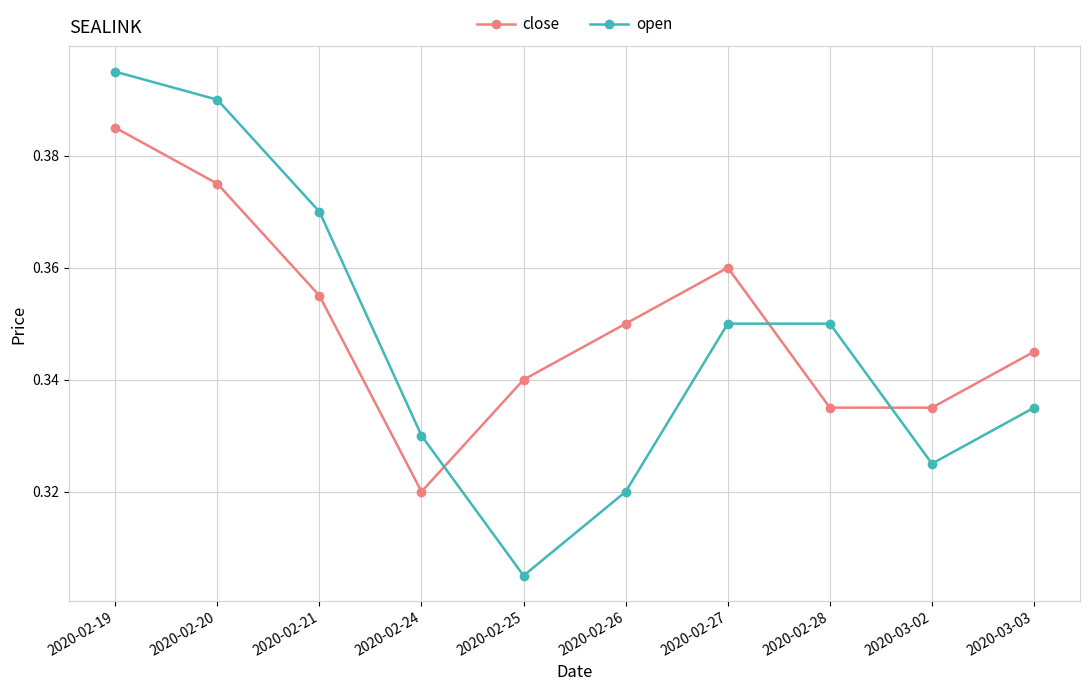

Count the number of categories in the chart.

10